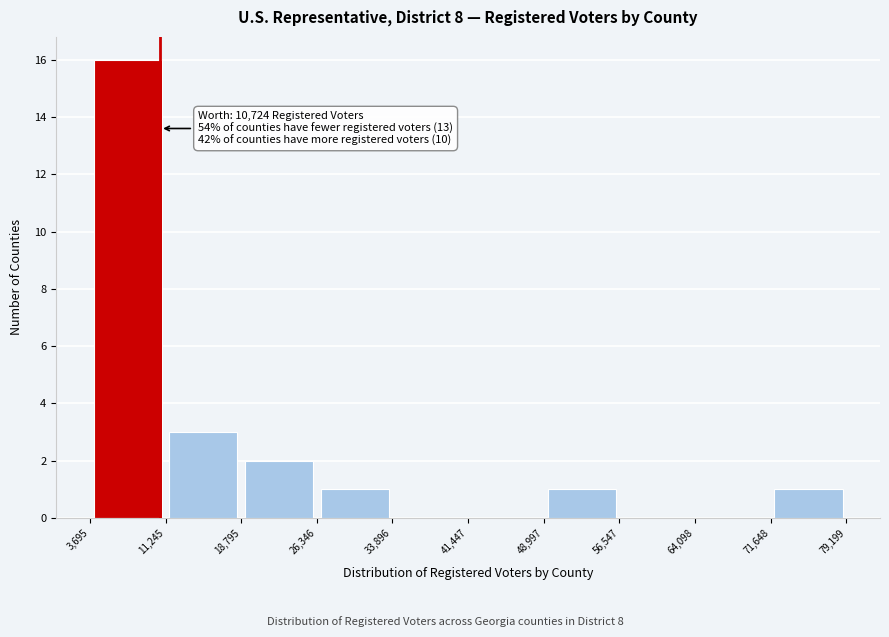

Which range on the x-axis has the tallest bar?

3,695 to 11,245